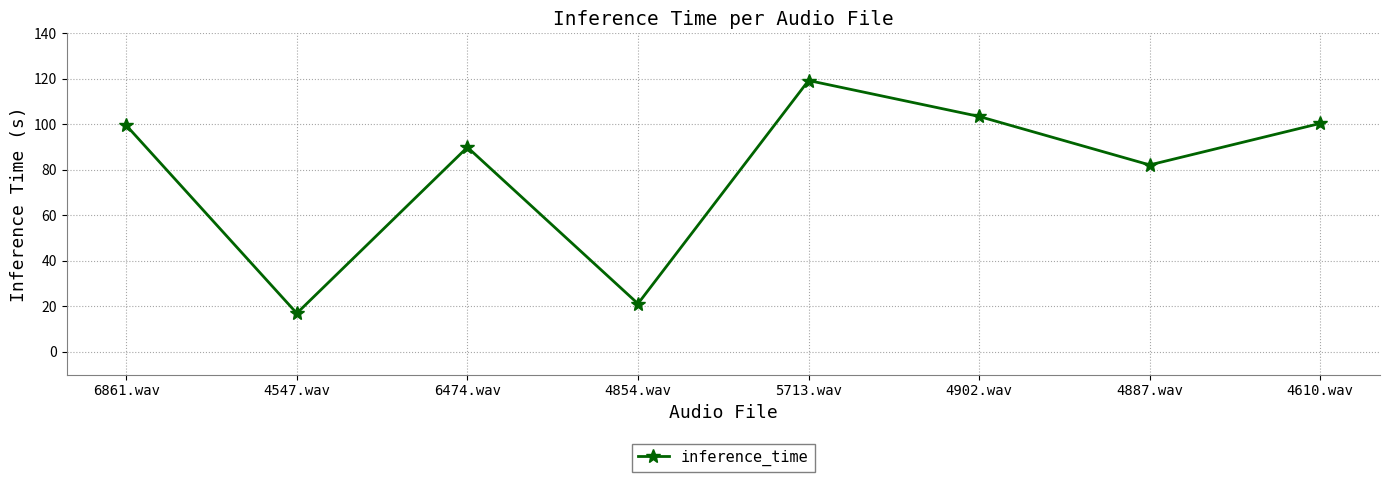

What is the change in value from 5713.wav to 4887.wav?

-37.1